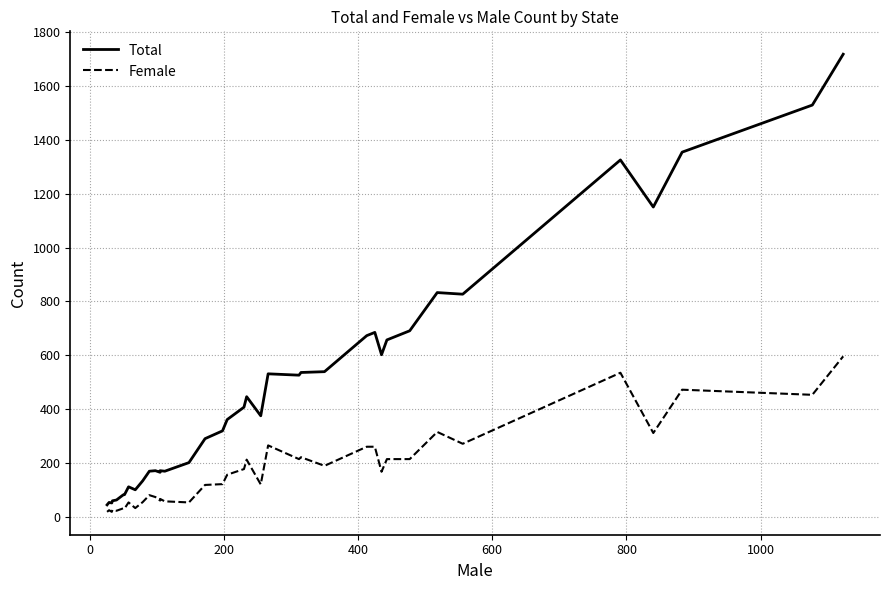

What are all the series names shown in the legend?

Total, Female